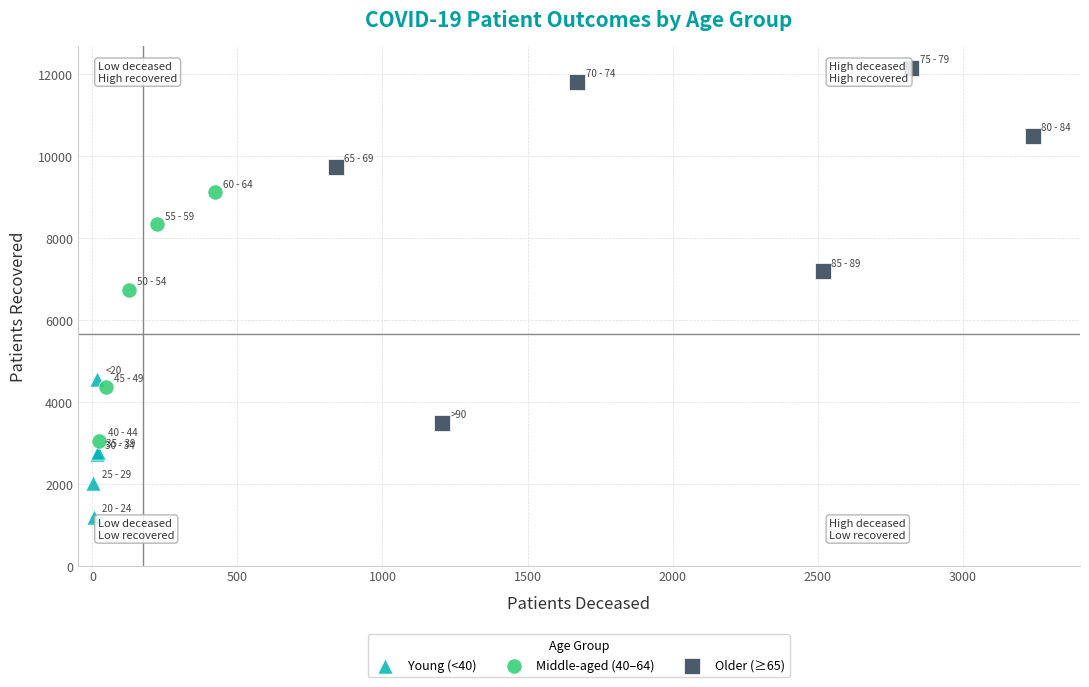

Which series contains the highest Y value?

Older (≥65)